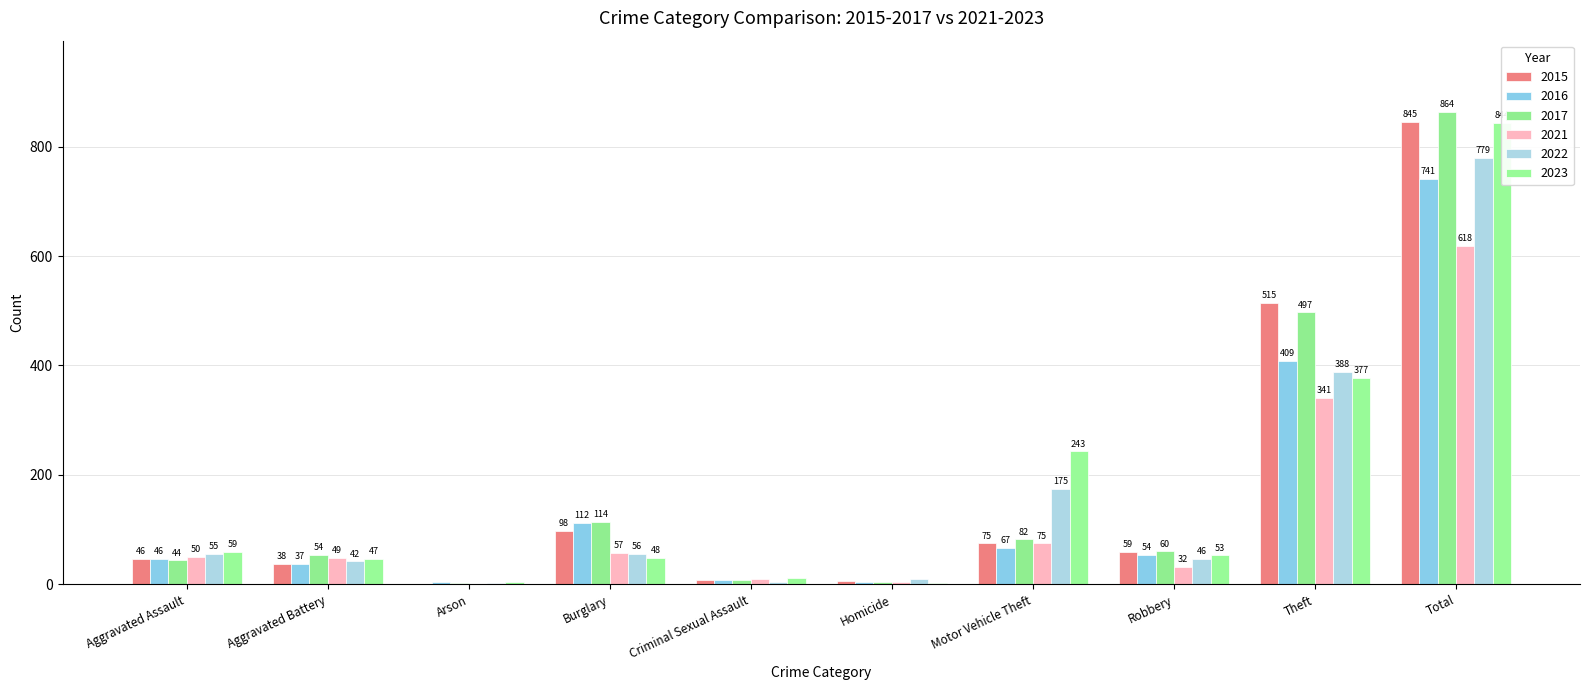

The 2023 series shows 134 at Motor Vehicle Theft. True or false?

False